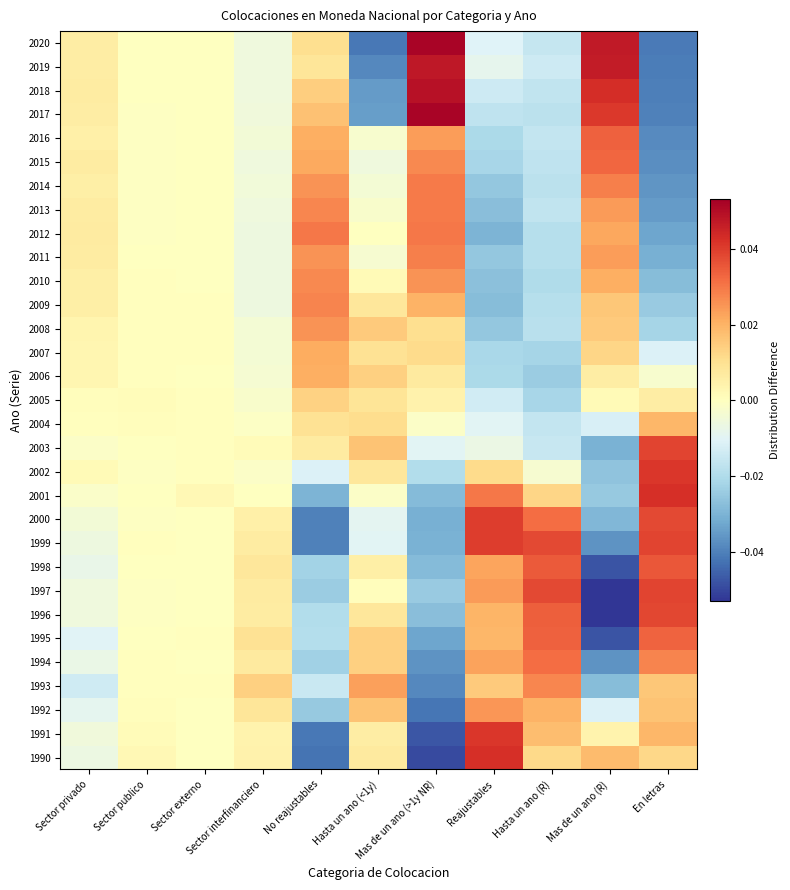

At Sector externo, list the series in order from smallest to largest.

1992, 2013, 1997, 2014, 2015, 2012, 2011, 1999, 1996, 1991, 2016, 2017, 2018, 1998, 2000, 2010, 1990, 2006, 2019, 1994, 2020, 1993, 2004, 2003, 2008, 2002, 2009, 2007, 2005, 1995, 2001